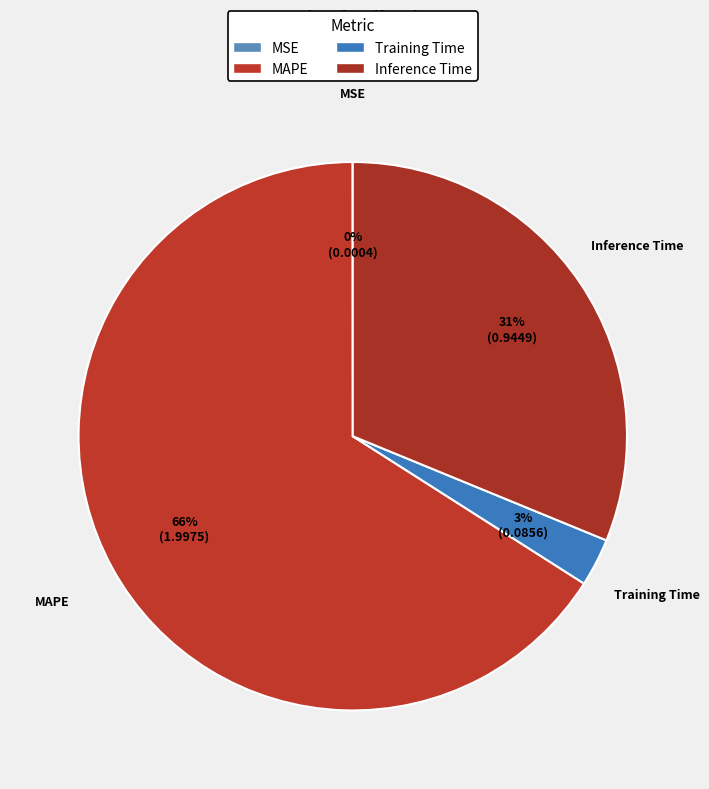

Which category has the biggest portion of the pie?

MAPE